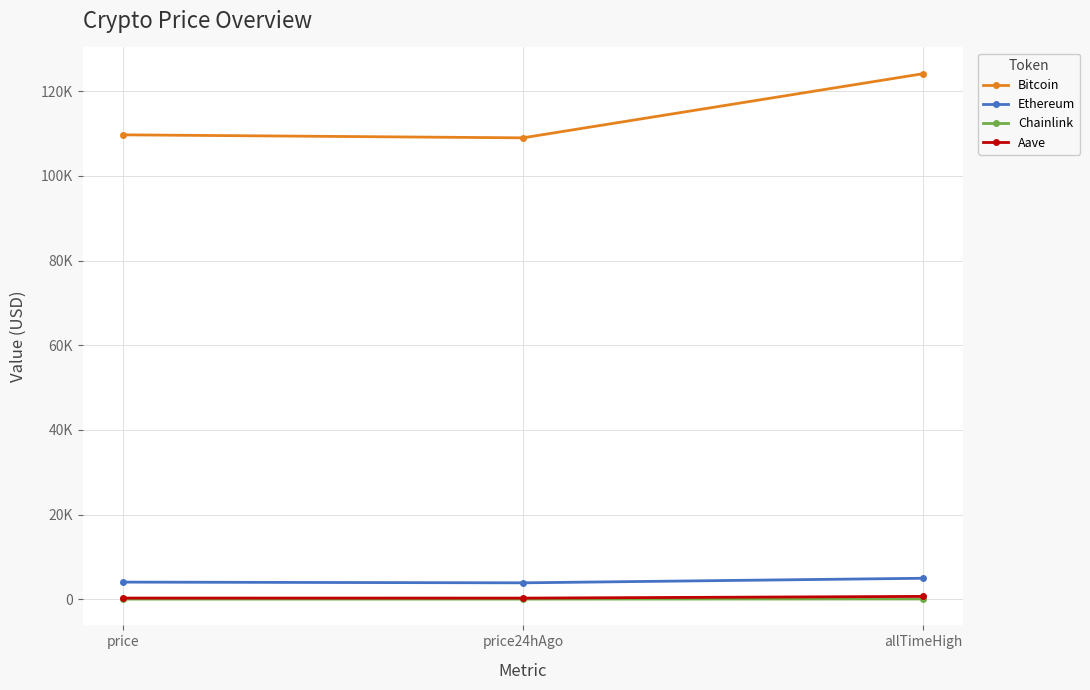

Reading right to left, list all the values displayed in this chart.

Bitcoin: 124128.0	108979.0	109692.0
Ethereum: 4946.1	3866.8	4036.8
Chainlink: 52.7	20.1	21.1
Aave: 661.7	259.7	270.8